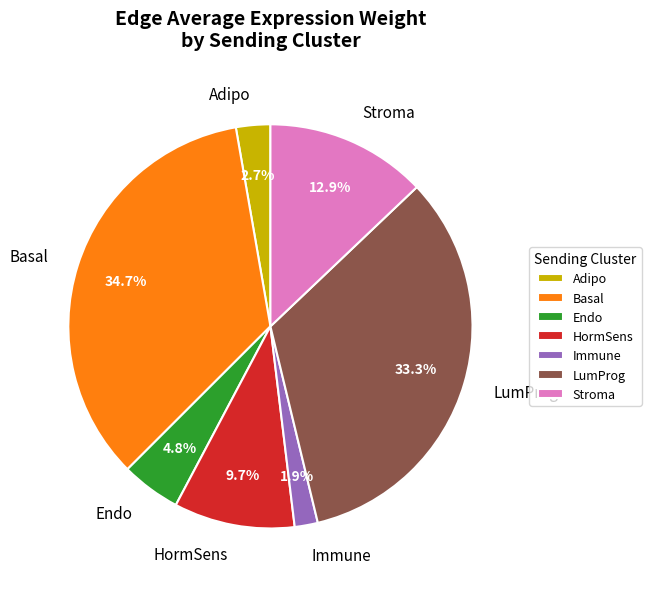

To the nearest percent, what percentage of the pie is Stroma?

13%